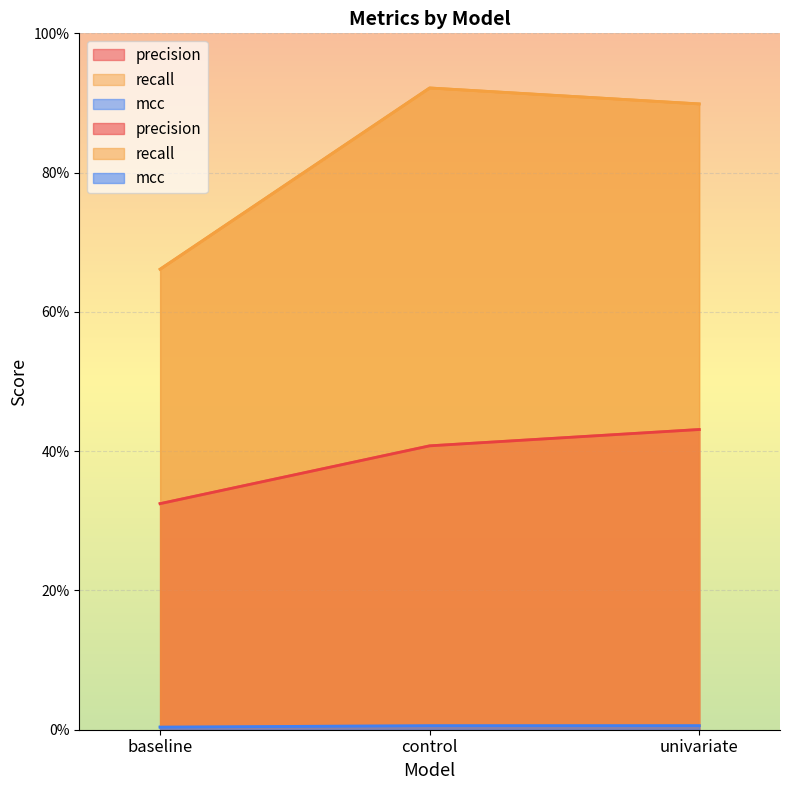

What is the difference between the highest and lowest values at baseline?

65.8